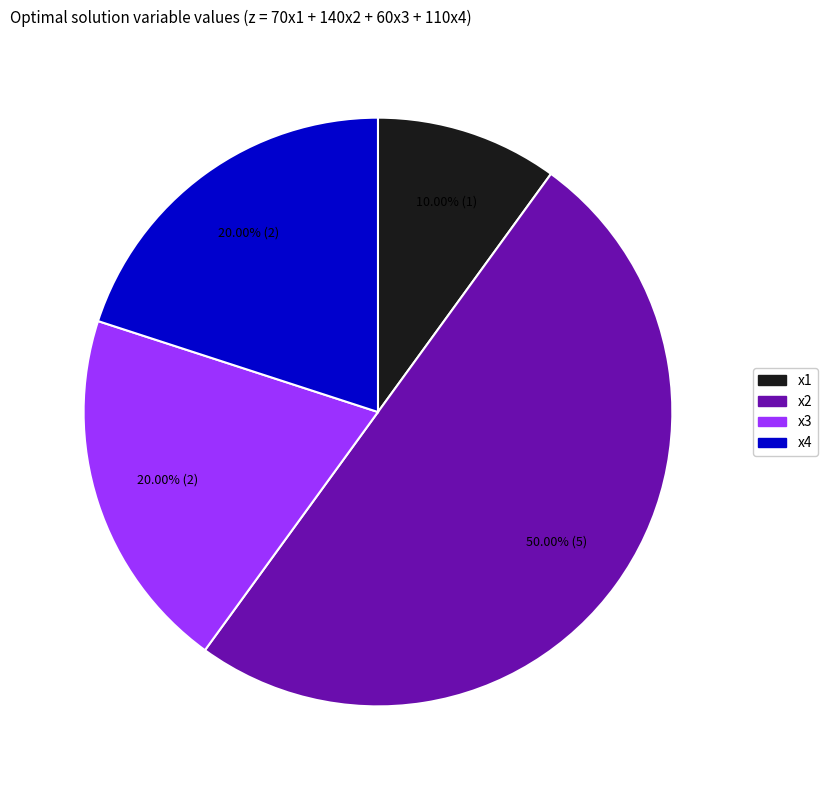

To the nearest percent, what is the combined percentage of x2 and x3?

70%